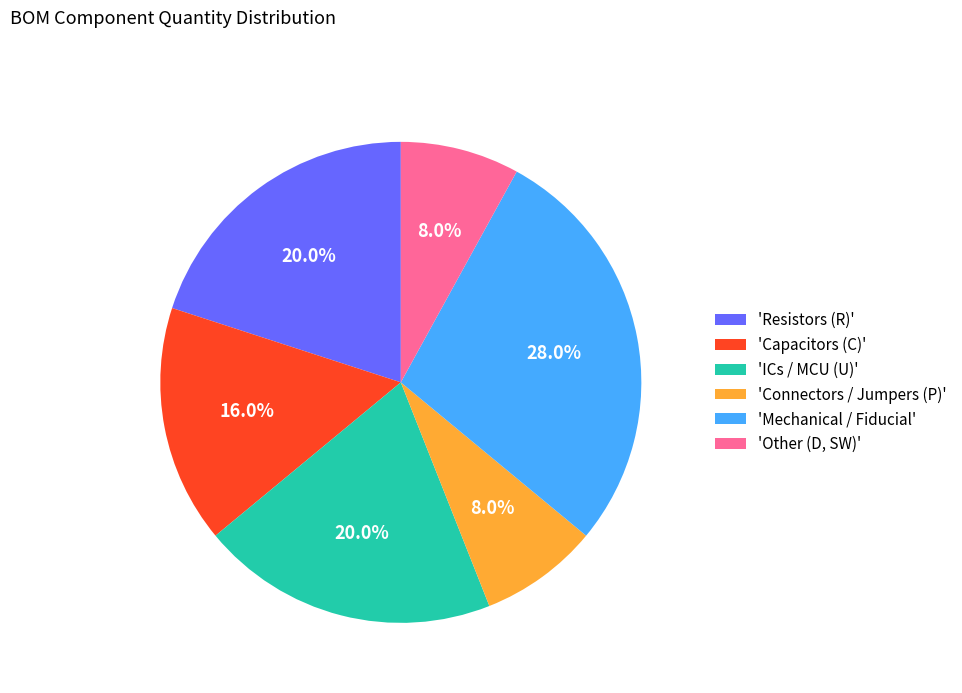

What percentage do 'Other (D, SW)' and 'Connectors / Jumpers (P)' together represent?

16.0%